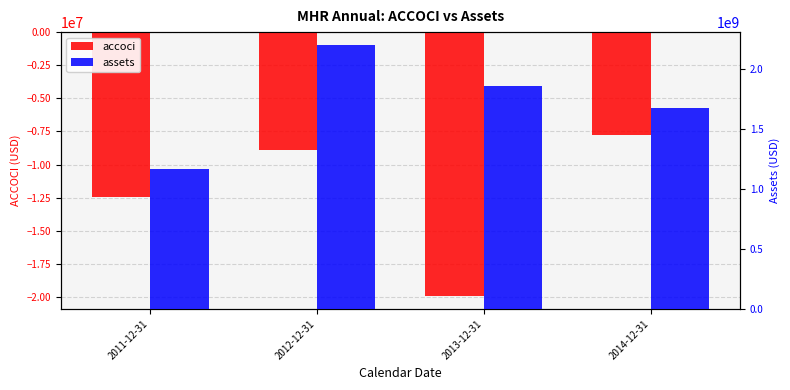

At how many categories does at least one series exceed 1960173358?

1